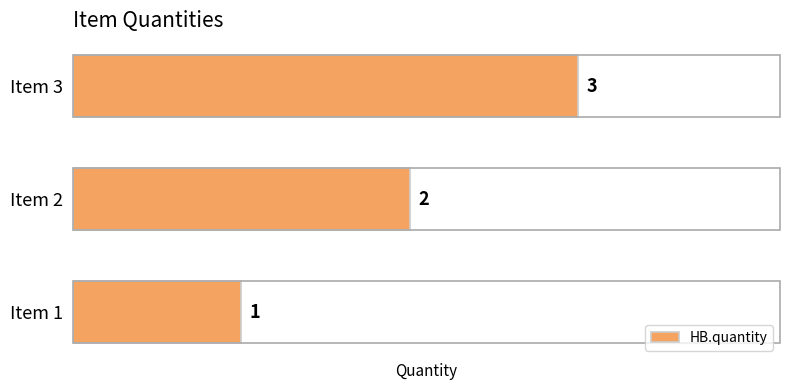

Approximately how many times larger is the value at Item 2 compared to Item 1?

2.0